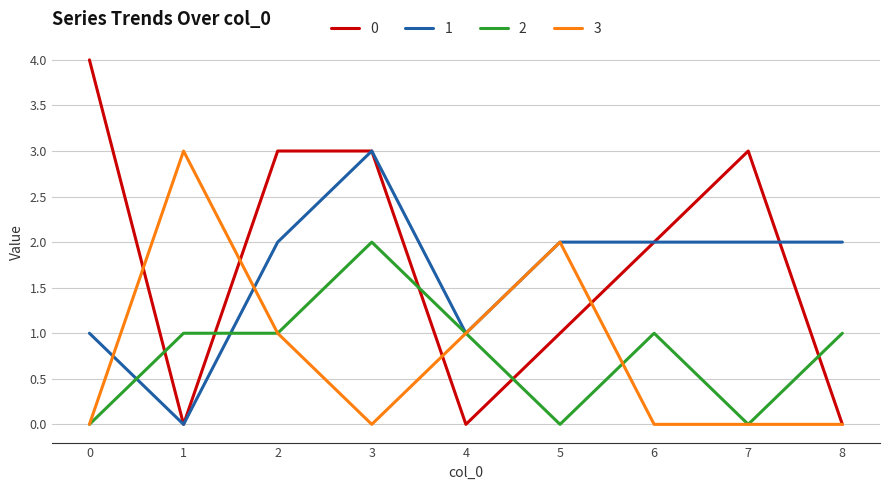

Which series changed the most between 5 and 6?

3